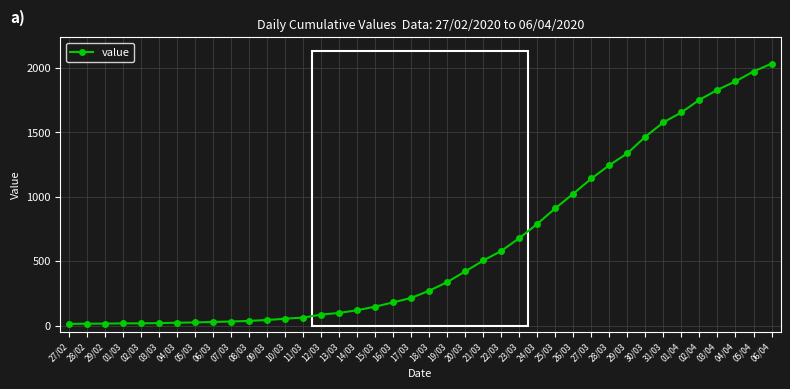

At which category does the chart reach its peak across all series?

06/04